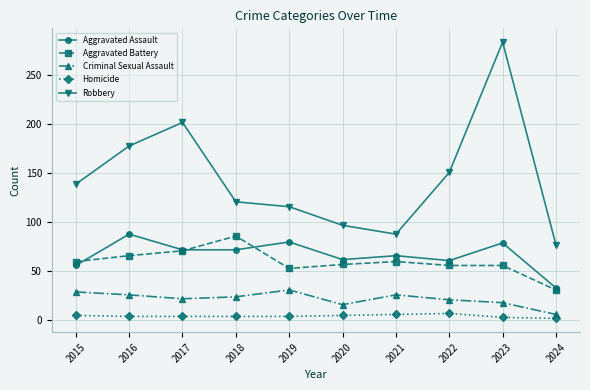

What is the difference between the maximum and second lowest values in the Homicide series?

4